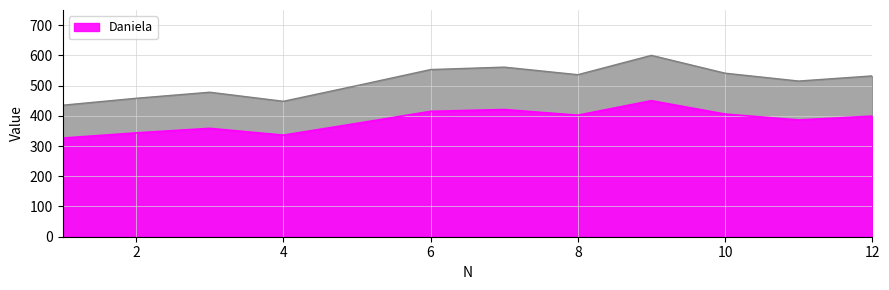

Does the chart have visible grid lines?

Yes